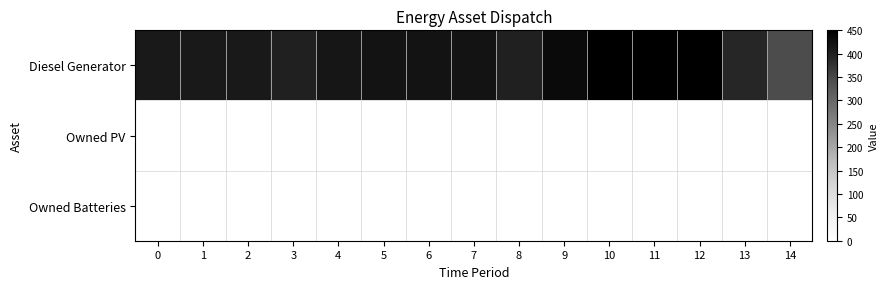

What is the difference between the highest and lowest values at 8?

400